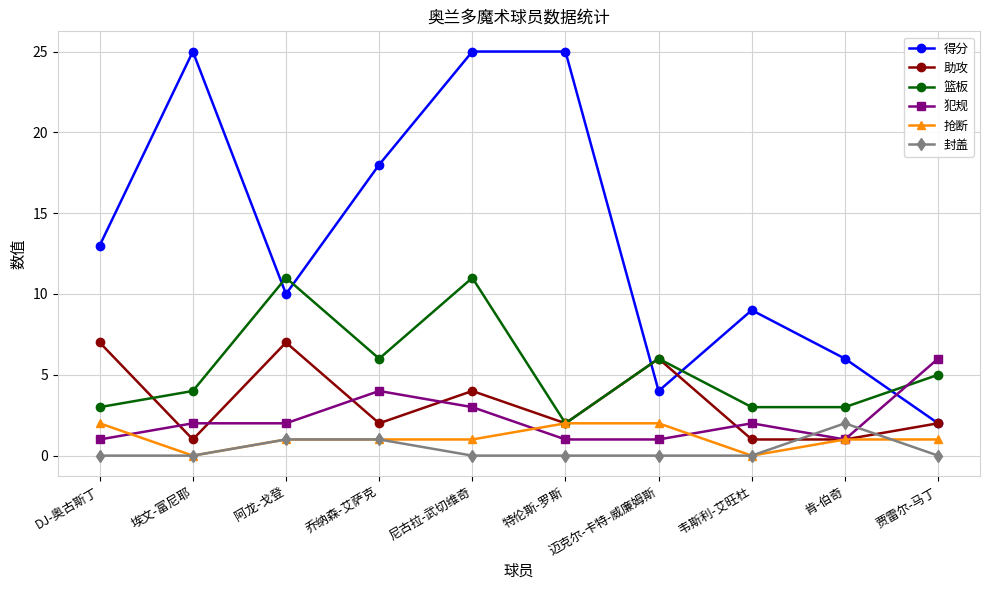

What is the difference between the maximum and second lowest values in the 得分 series?

21